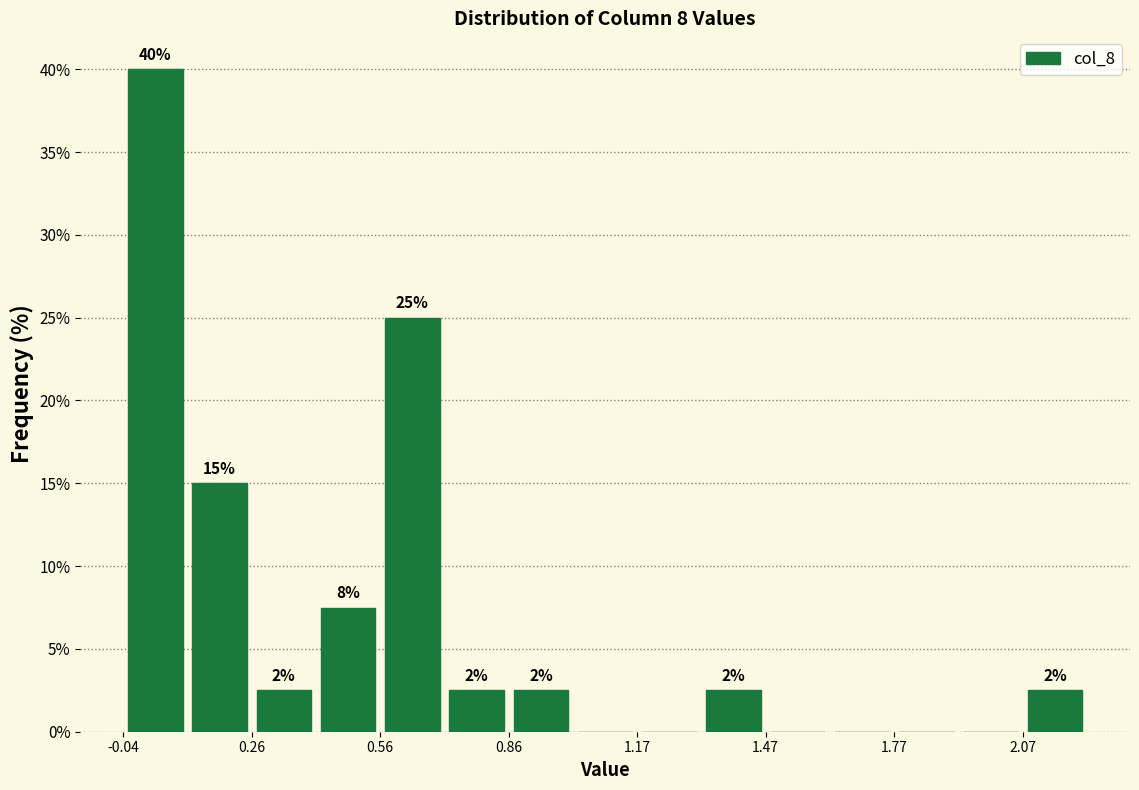

Around what value on the x-axis is the tallest bar? Give the approximate position of its centre, as read against the axis.

0.05